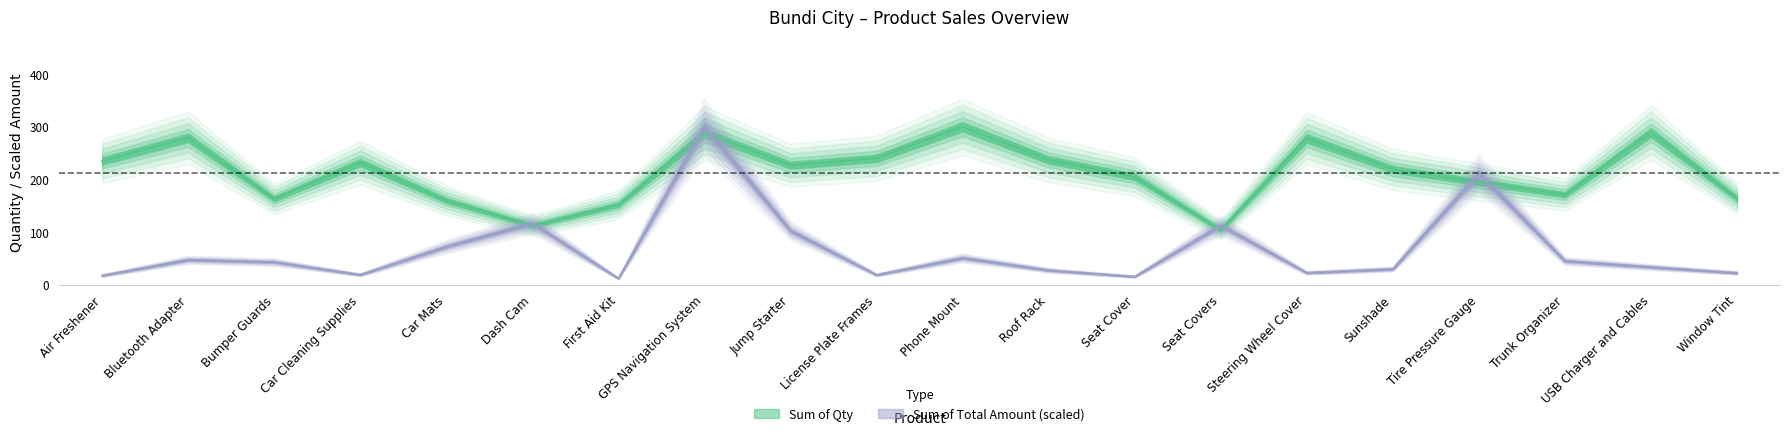

Is it true that Sum of Total Amount equals 36.1 at Window Tint?

False